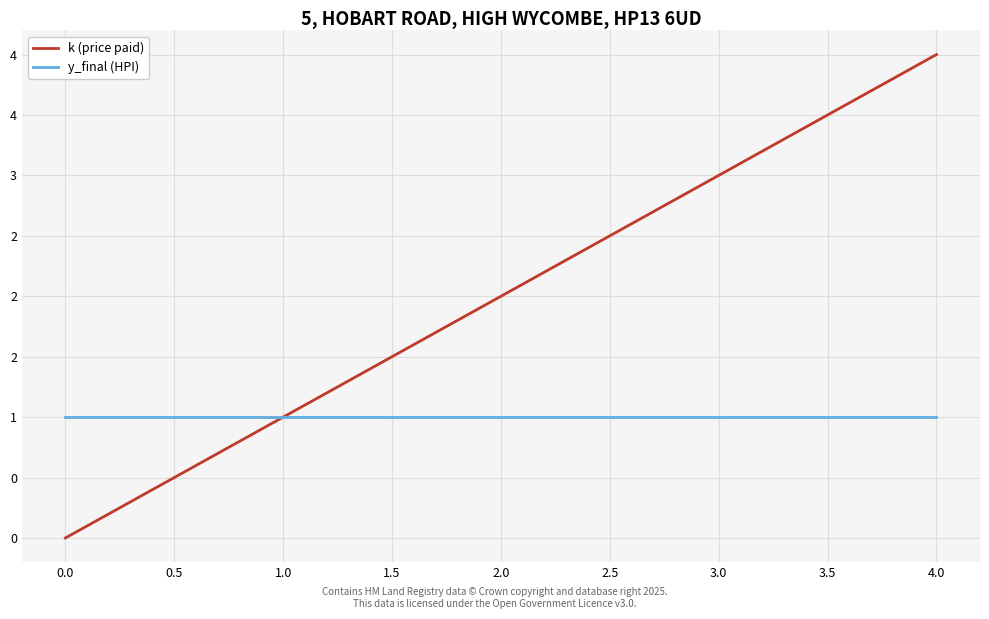

What are all the series names shown in the legend?

k (price paid), y_final (HPI)